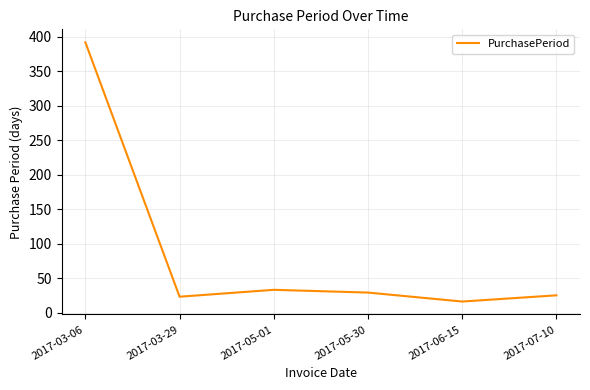

What is the difference between the maximum and minimum values?

376